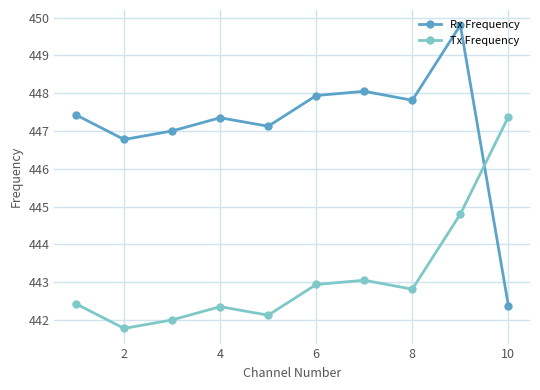

List the series in order of their overall mean, lowest first.

Tx Frequency, Rx Frequency